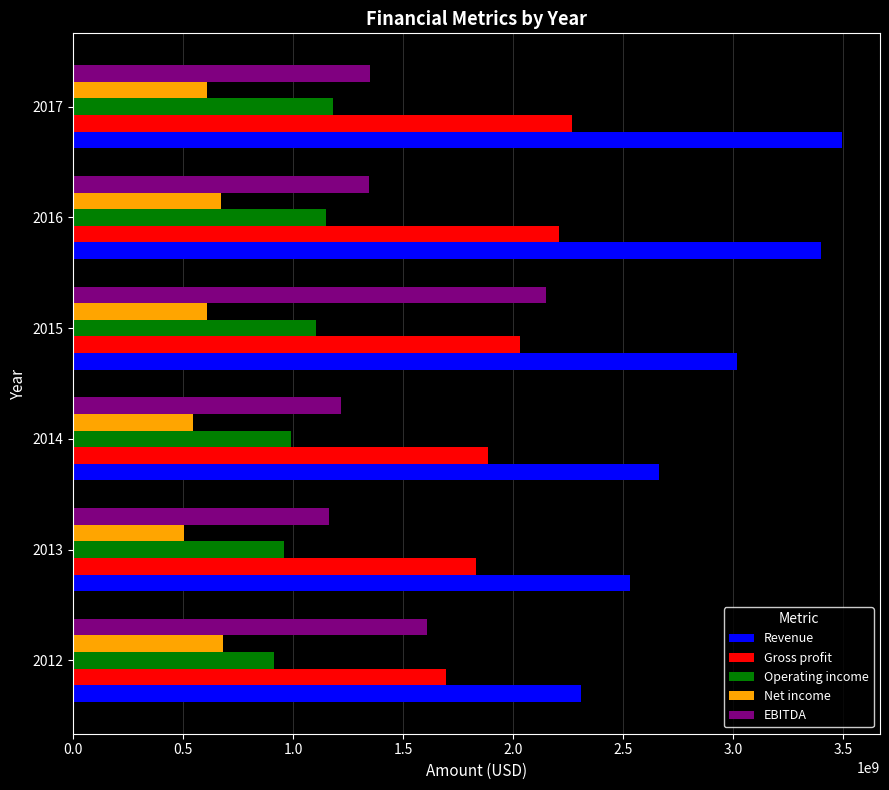

At how many categories does at least one series exceed 1783390141?

6